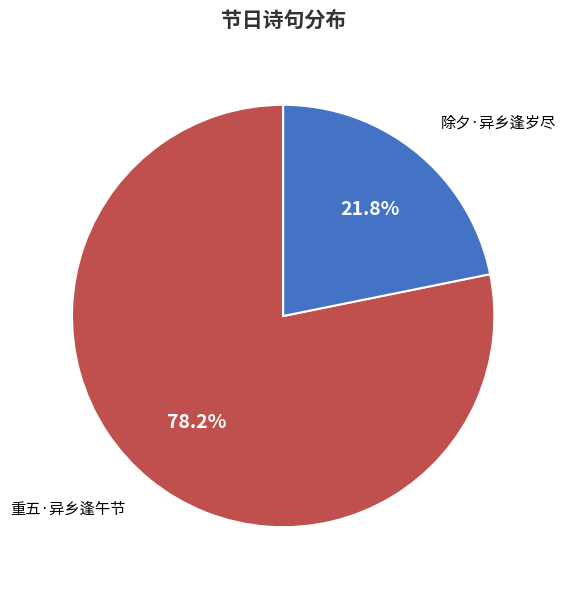

To the nearest percent, what percentage of the pie is 除夕·异乡逢岁尽?

22%